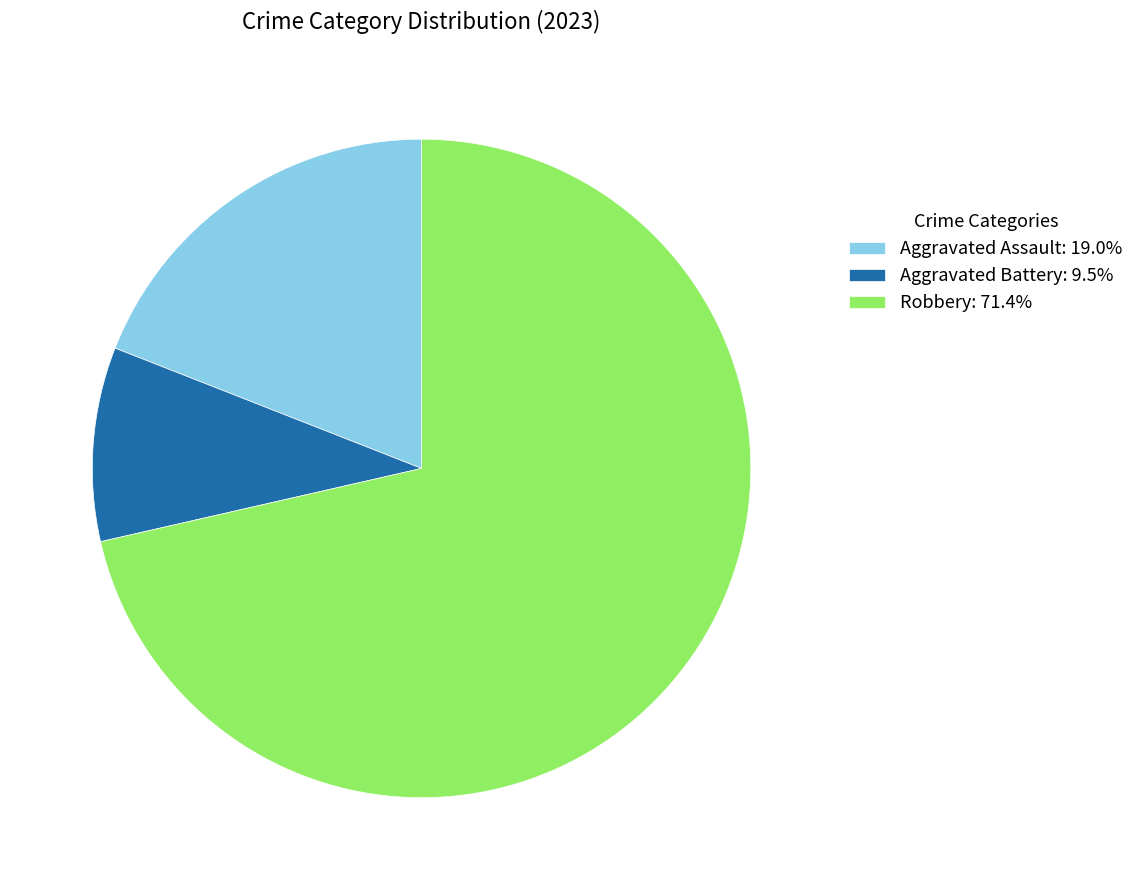

Combined, do Robbery: 71.4% and Aggravated Battery: 9.5% account for over 50%?

Yes